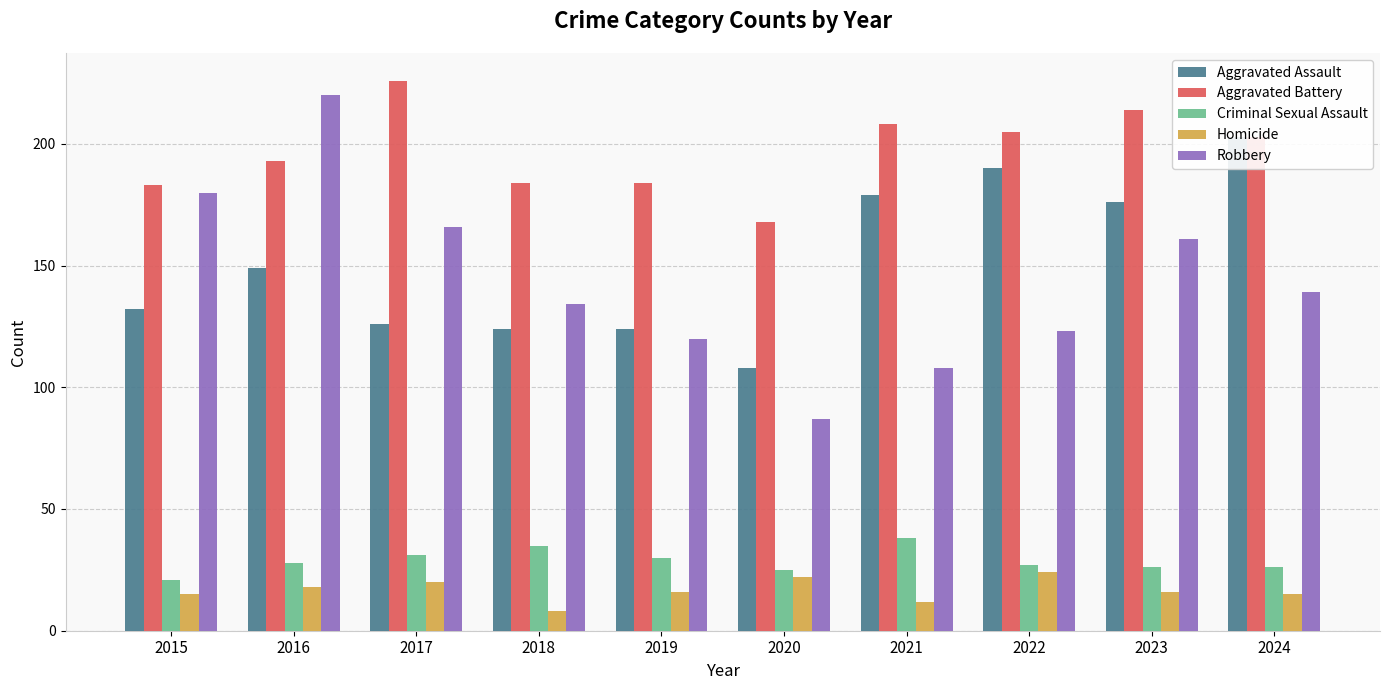

Where does the Aggravated Assault series first go above 149?

2021